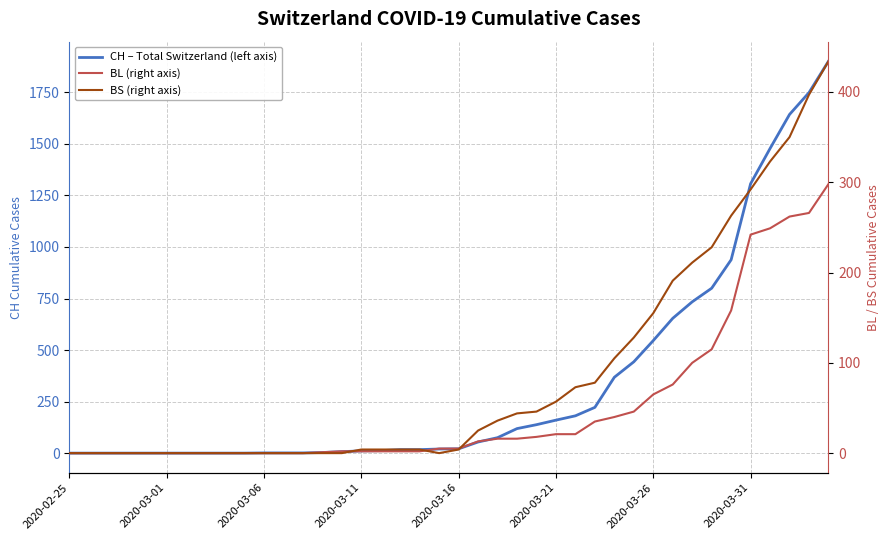

What is the maximum value for BL (right axis)?

298